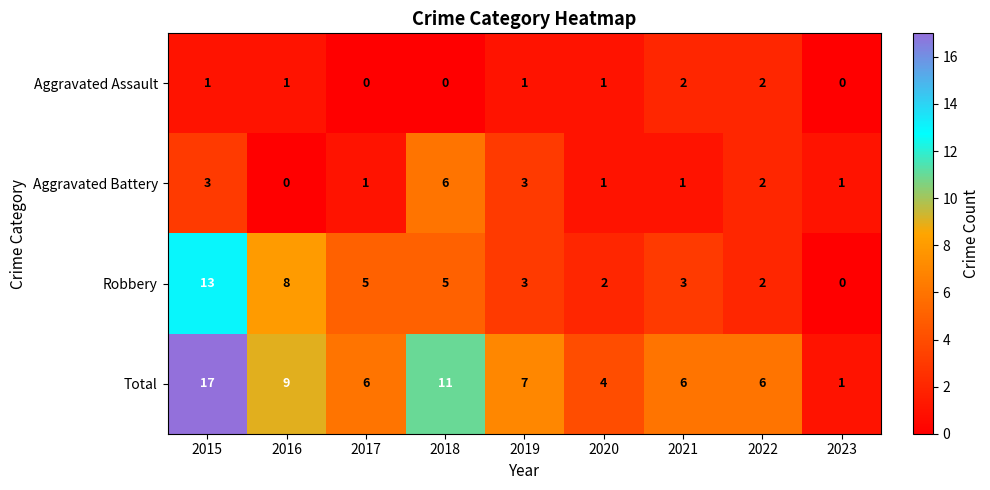

Which series changed the most between 2020 and 2022?

Total